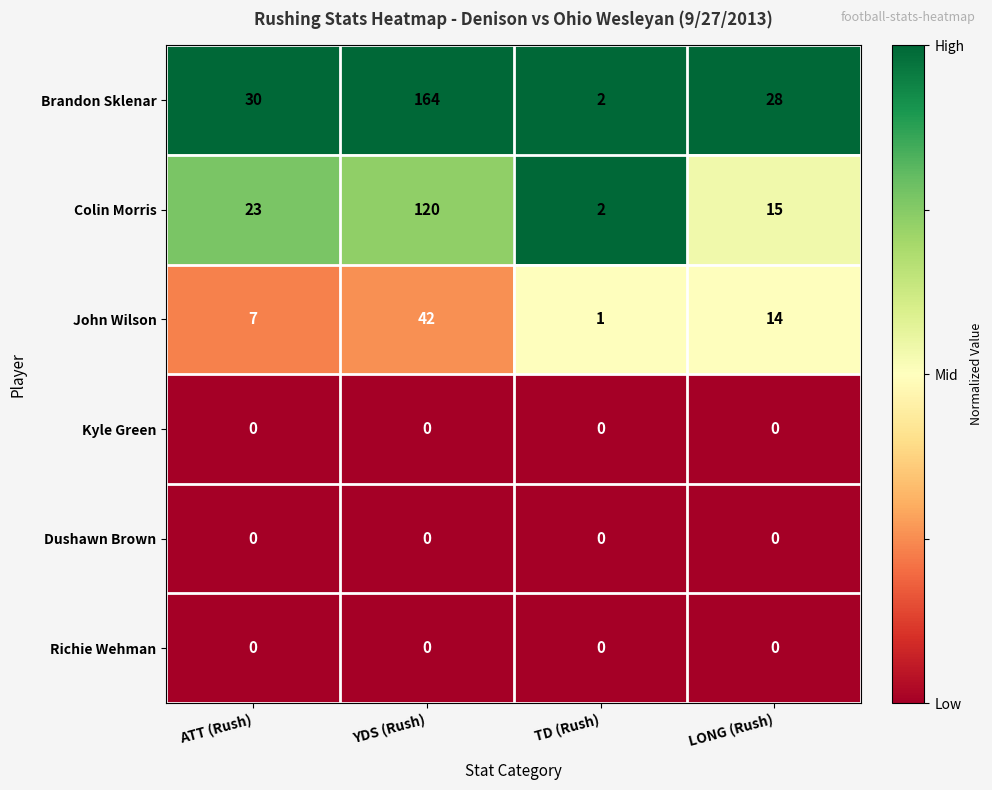

Reading left to right, transcribe all the data shown in this chart.

Brandon Sklenar: ATT (Rush)=30	YDS (Rush)=164	TD (Rush)=2	LONG (Rush)=28
Colin Morris: ATT (Rush)=23	YDS (Rush)=120	TD (Rush)=2	LONG (Rush)=15
John Wilson: ATT (Rush)=7	YDS (Rush)=42	TD (Rush)=1	LONG (Rush)=14
Kyle Green: ATT (Rush)=0	YDS (Rush)=0	TD (Rush)=0	LONG (Rush)=0
Dushawn Brown: ATT (Rush)=0	YDS (Rush)=0	TD (Rush)=0	LONG (Rush)=0
Richie Wehman: ATT (Rush)=0	YDS (Rush)=0	TD (Rush)=0	LONG (Rush)=0